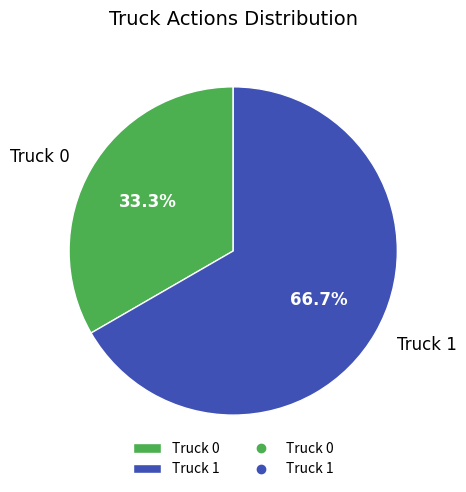

Is it true that Truck 0 is 33% of the pie?

True